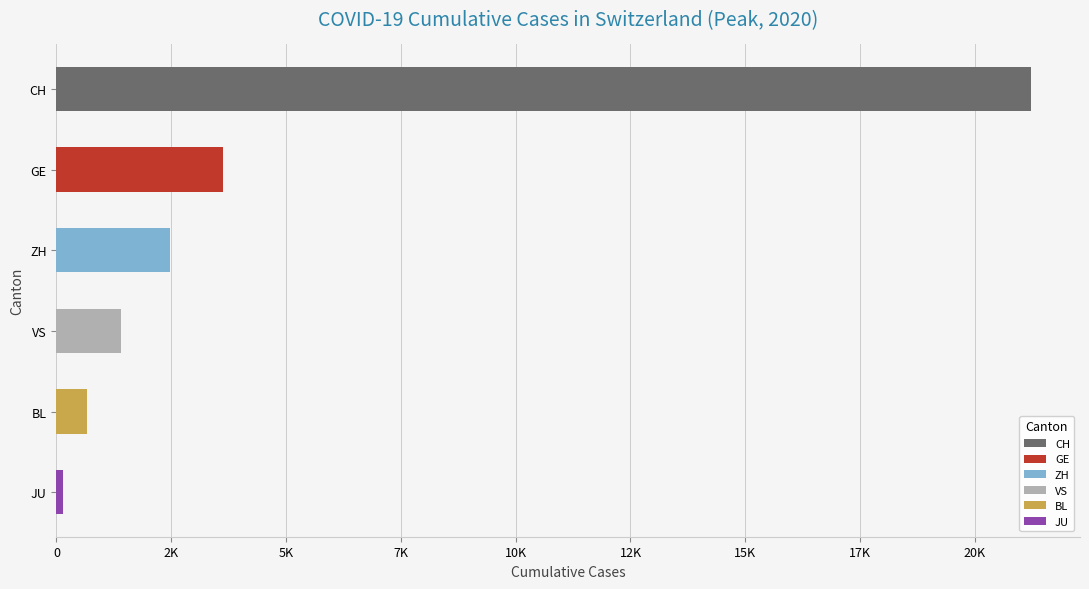

Does the chart contain any negative values?

No